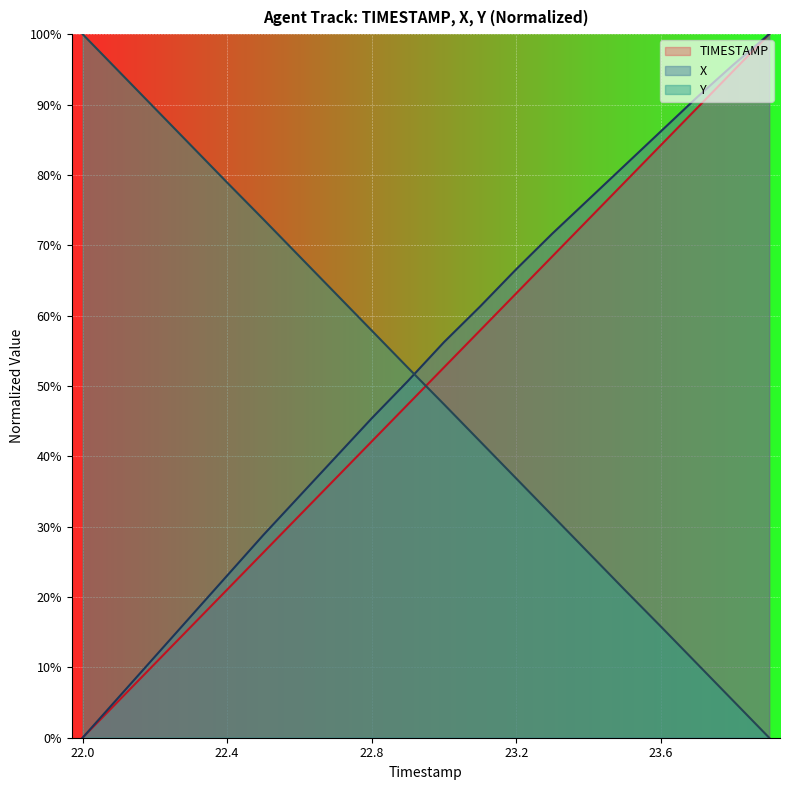

Which category has the highest value in the Y series?

22.0